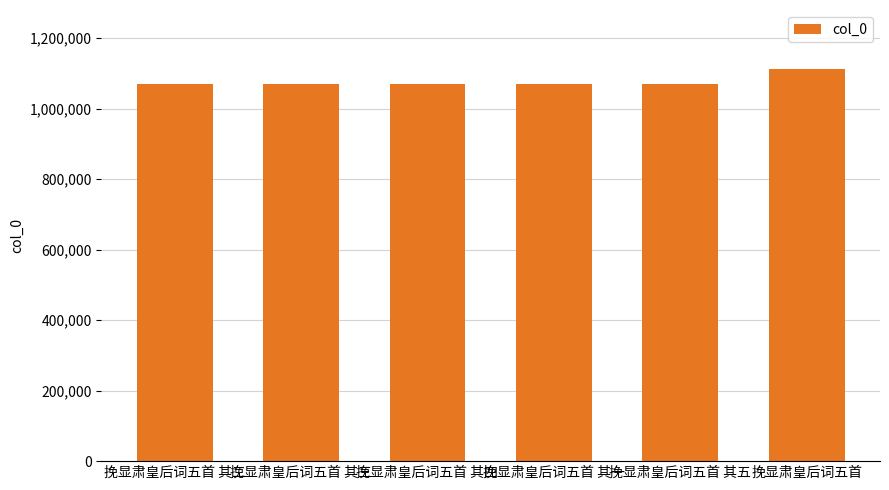

Which category has the highest value across all series?

挽显肃皇后词五首